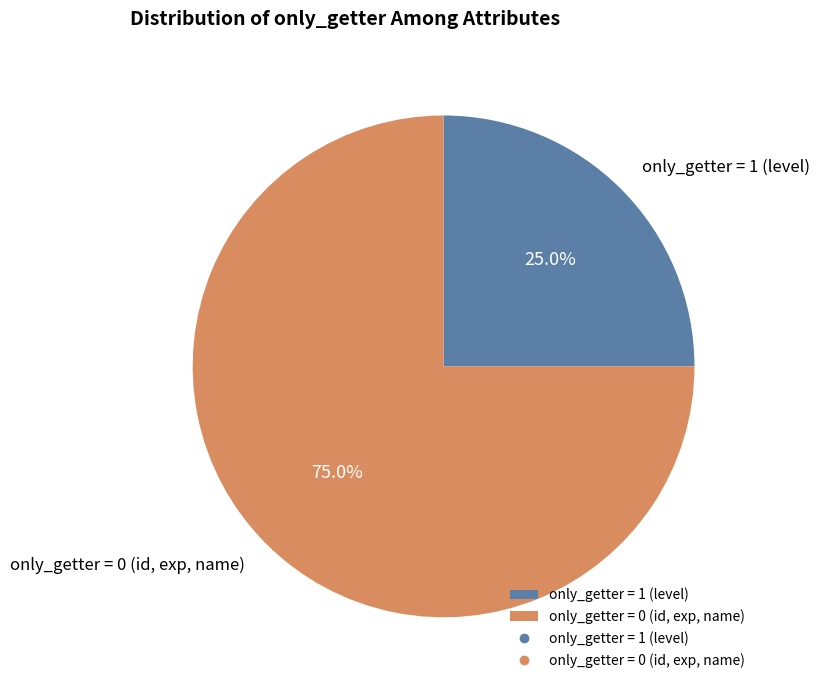

How many slices are in this pie chart?

2